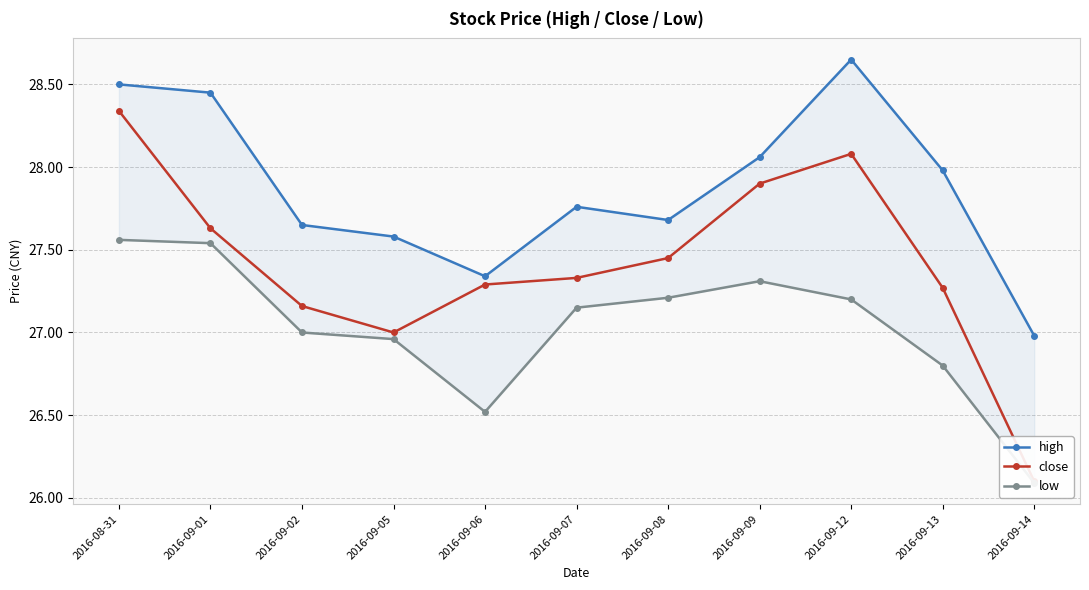

What is the average value of the high series?

27.9